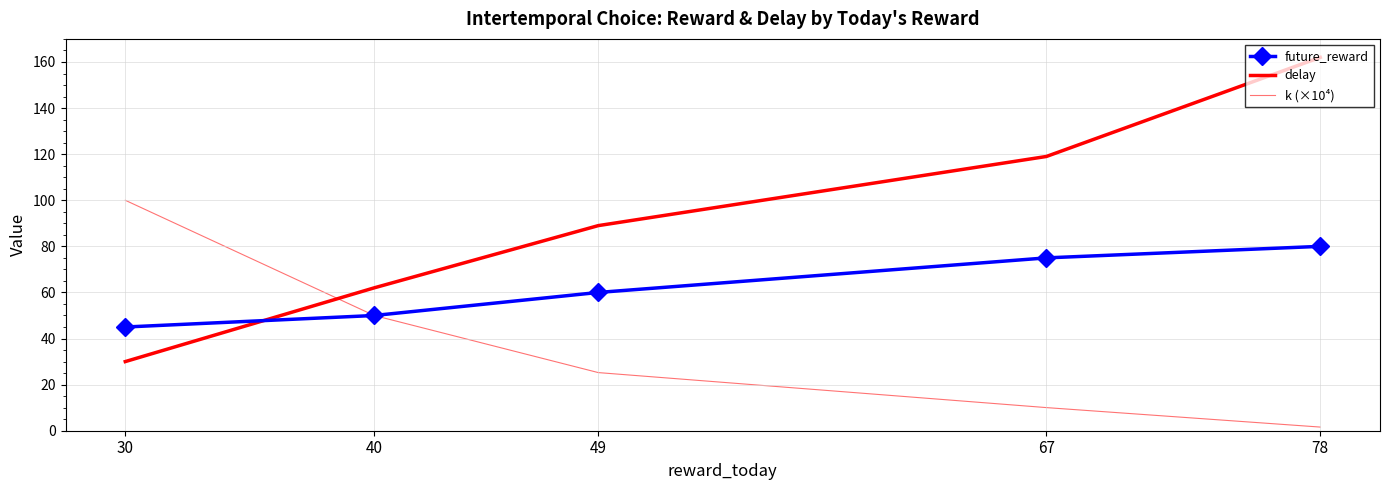

What is the sum of the k (×10⁴) values at 49 and 78?

26.8